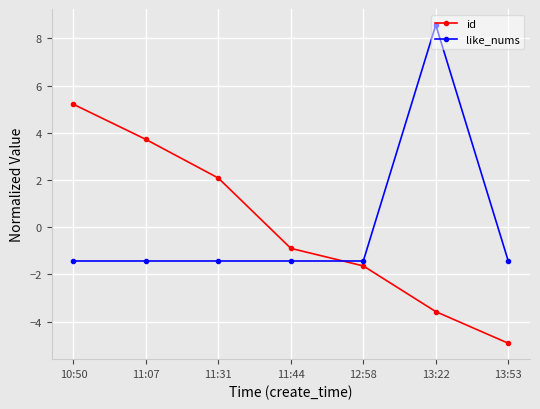

What is the sum of the id values at 13:22 and 10:50?

1.6